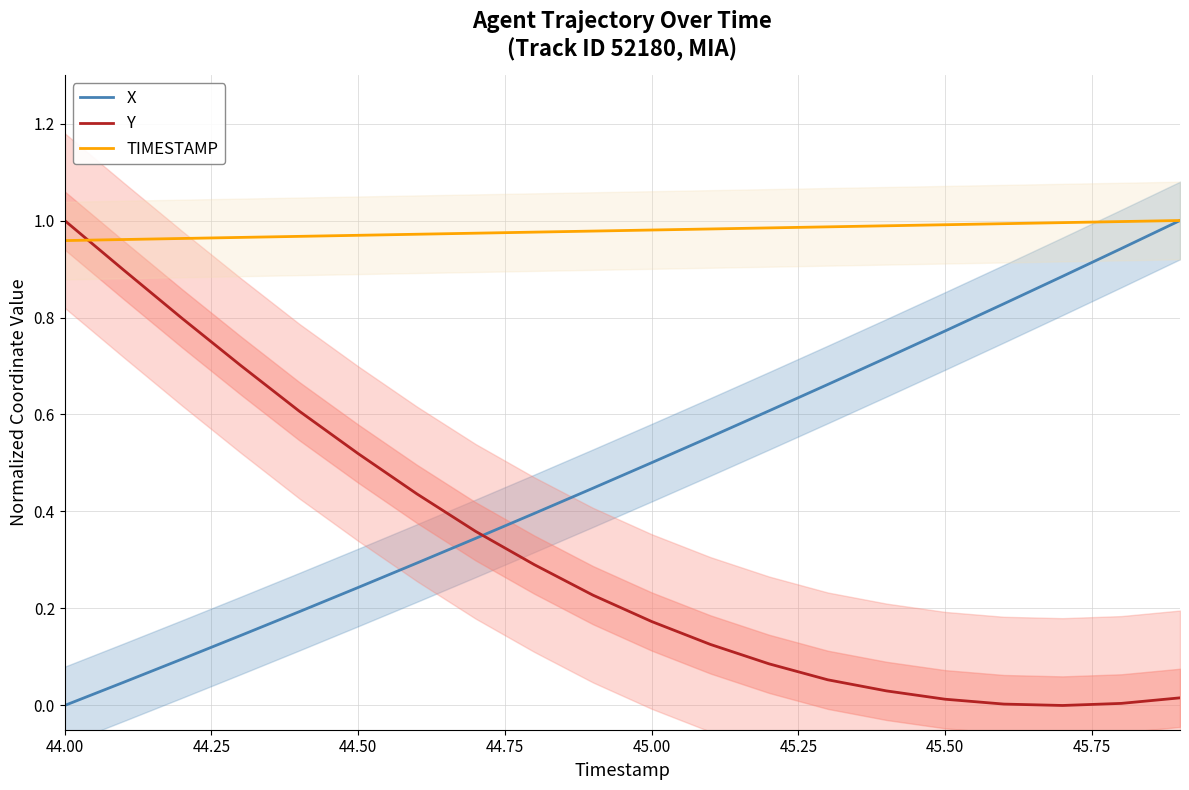

List the series in order of their overall mean, lowest first.

Y, X, TIMESTAMP